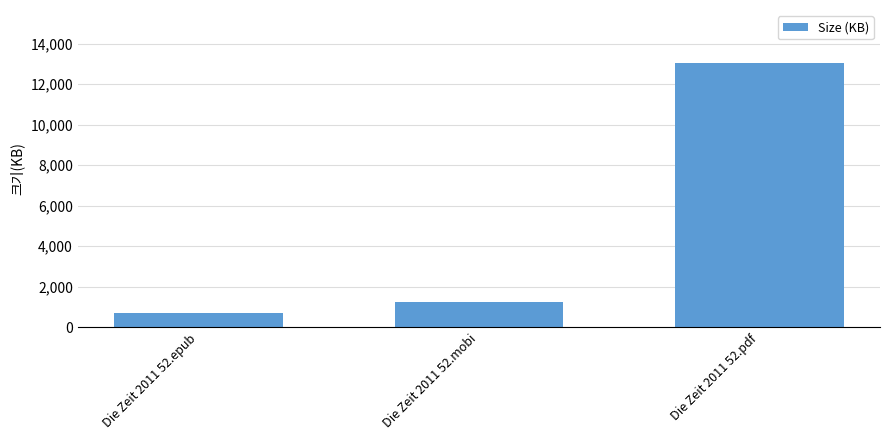

Rank the categories by value from highest to lowest.

Die Zeit 2011 52.pdf, Die Zeit 2011 52.mobi, Die Zeit 2011 52.epub